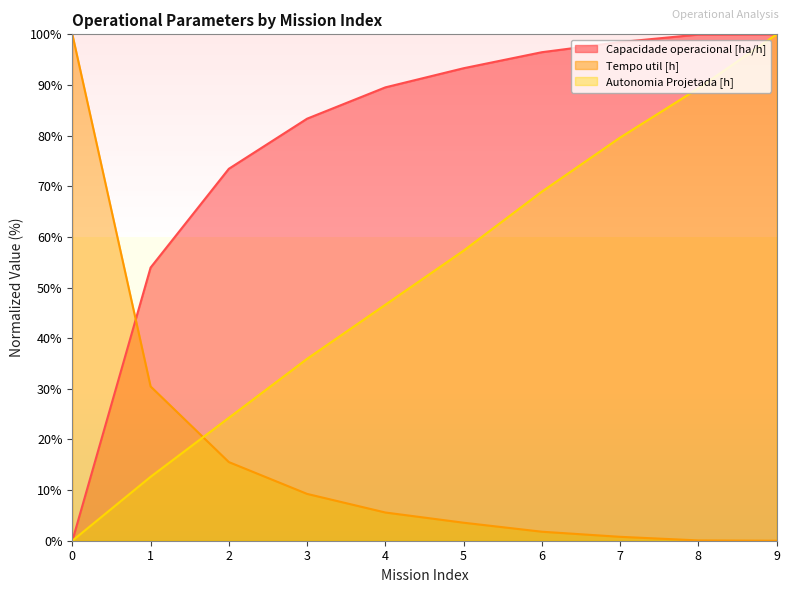

At 2, list the series in order from largest to smallest.

Capacidade operacional [ha/h], Autonomia Projetada [h], Tempo util [h]